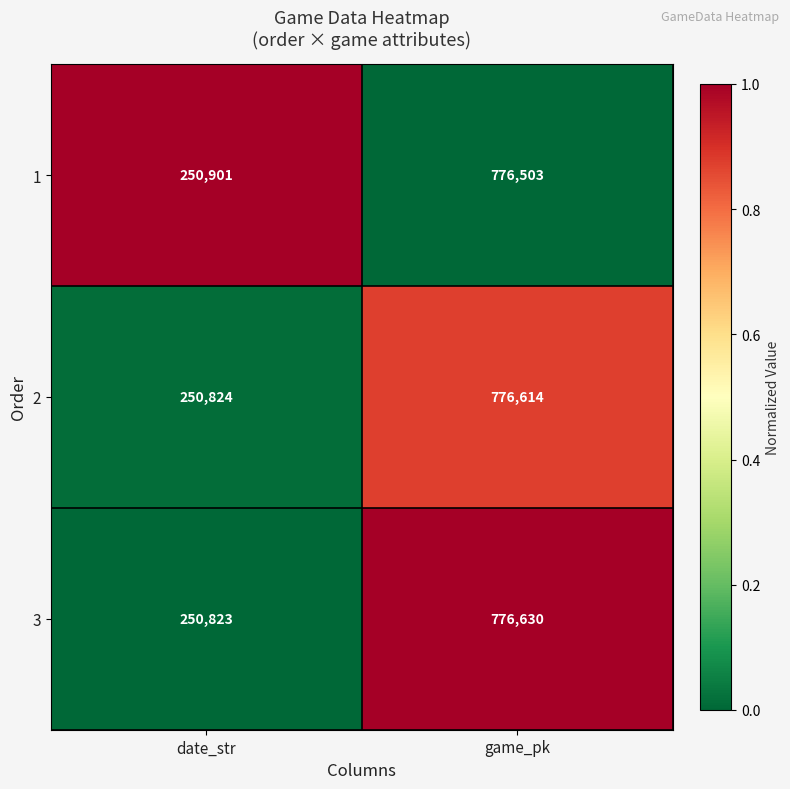

Count the number of categories in the chart.

2